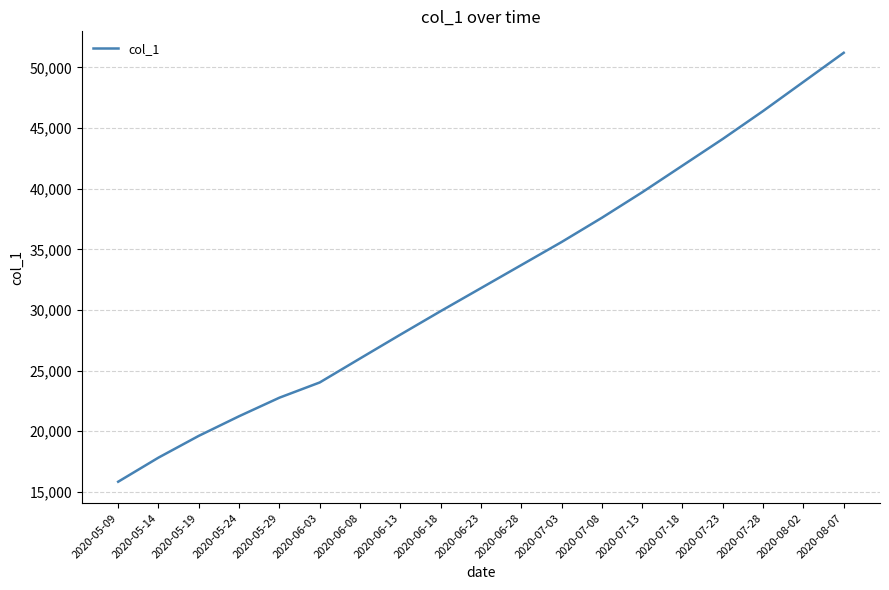

What position from the right is 2020-06-08?

13